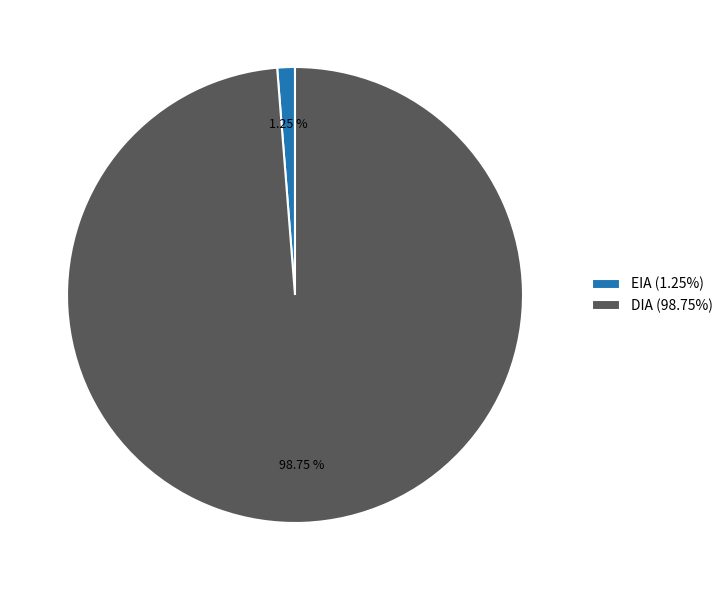

To the nearest percent, what is the combined percentage of EIA and DIA?

100%